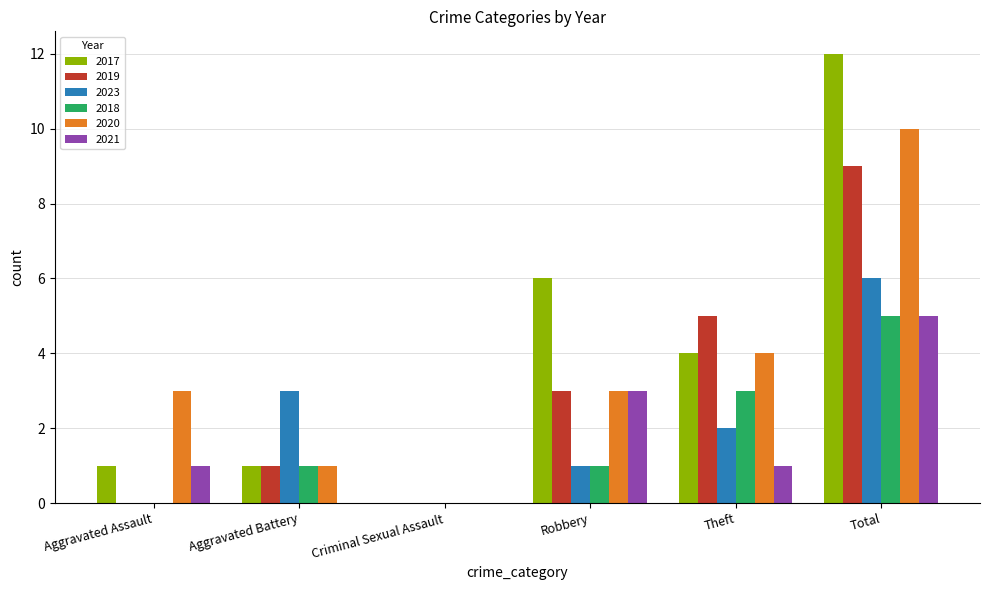

How many distinct data groups are displayed?

6